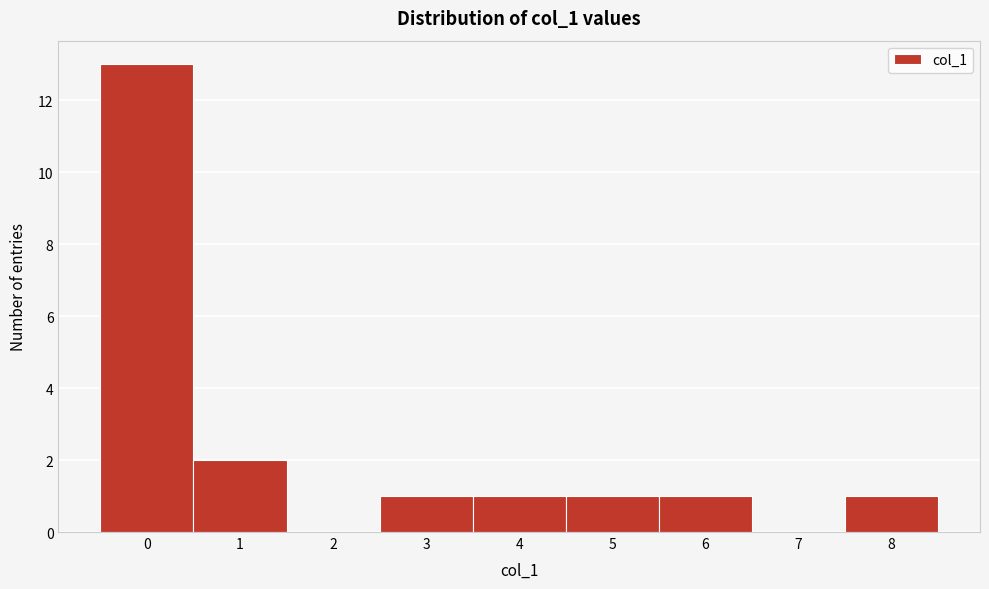

Reading left to right, list every bar in this chart as the range it spans on the x-axis followed by its height. The values are not printed on the chart, so give them approximately, as read against the axis.

-0.5 to 0.5: 13
0.5 to 1.5: 2
1.5 to 2.5: 0
2.5 to 3.5: 1
3.5 to 4.5: 1
4.5 to 5.5: 1
5.5 to 6.5: 1
6.5 to 7.5: 0
7.5 to 8.5: 1